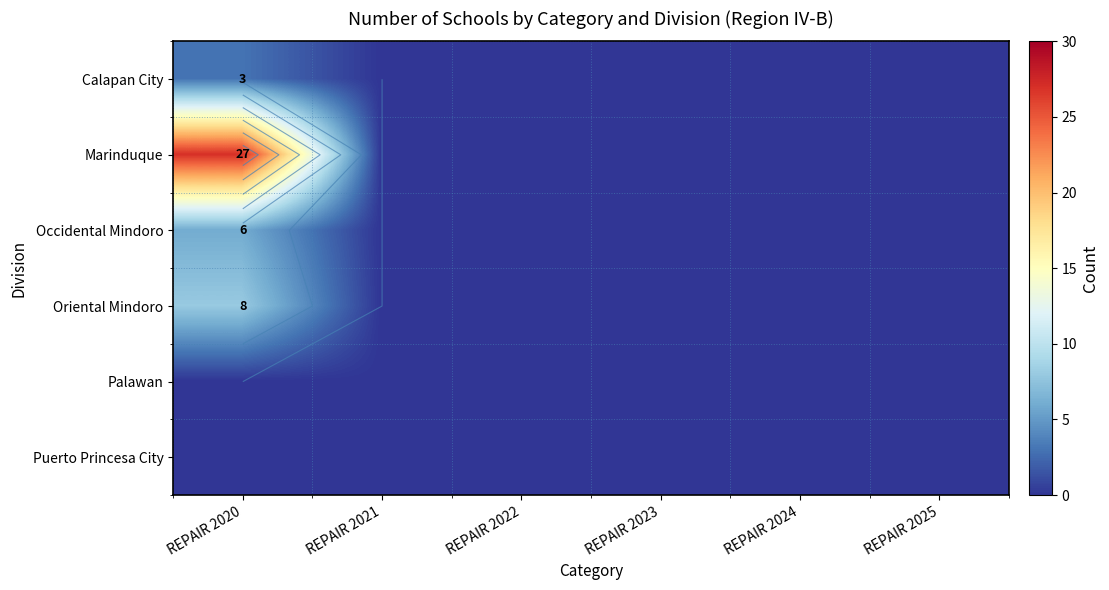

How many Occidental Mindoro values are between 0 and 1?

5